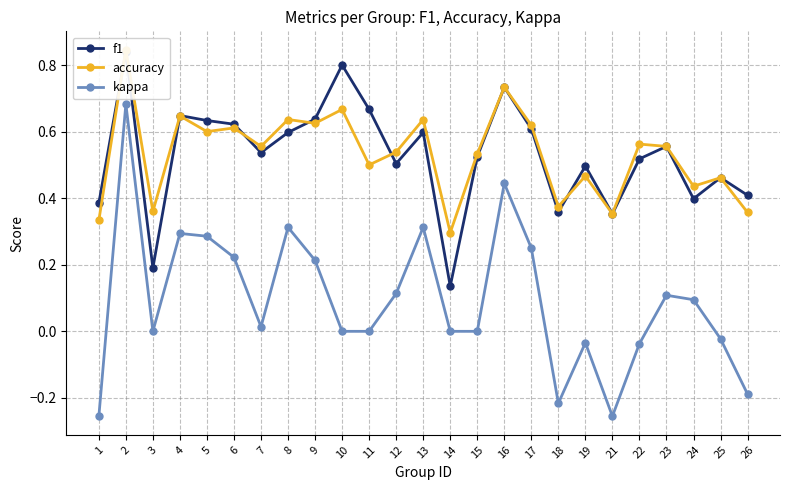

In f1, how many points are higher than both neighbors (excluding endpoints)?

8